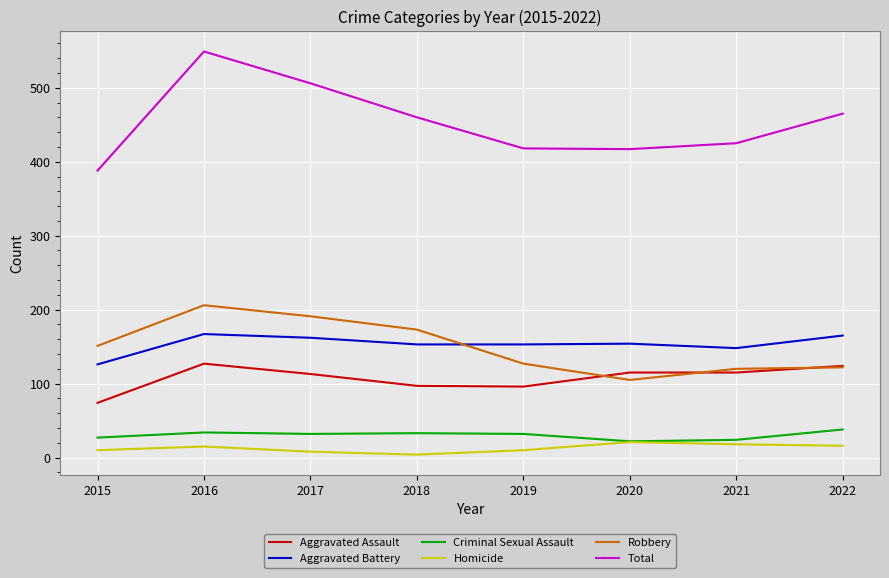

What is the greatest value displayed?

549